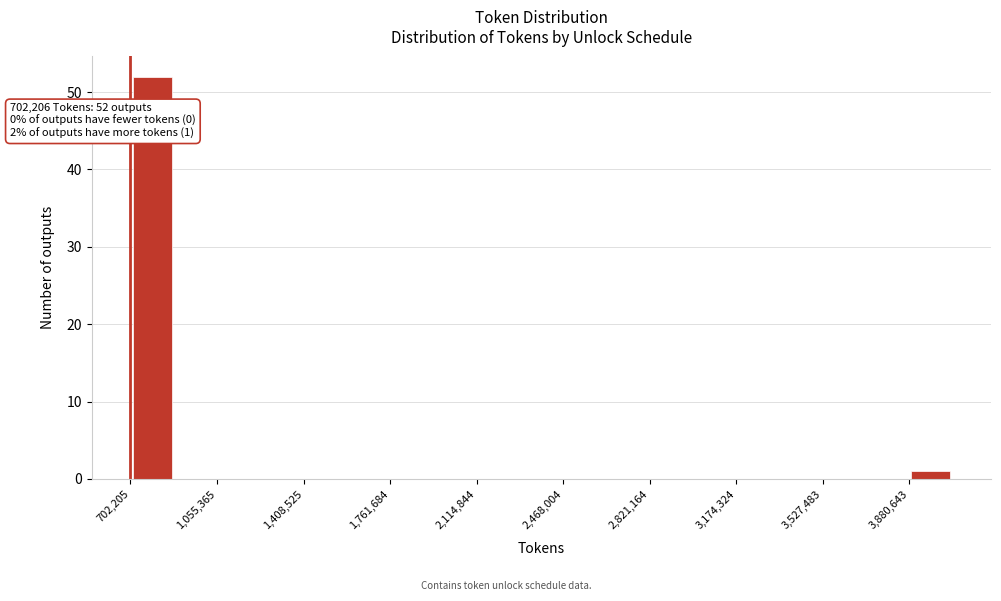

Around what value on the x-axis is the tallest bar? Give the approximate position of its centre, as read against the axis.

800000